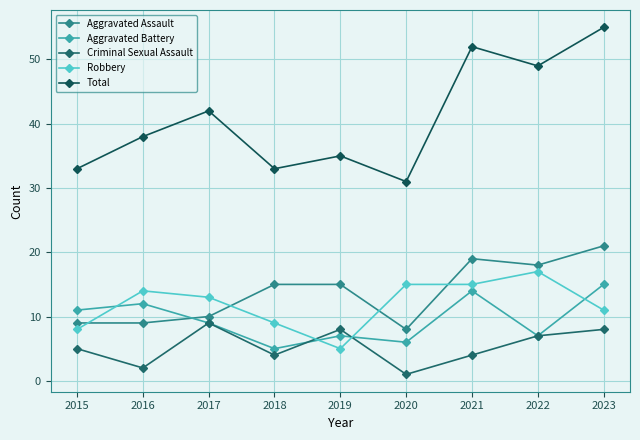

What is the difference between the maximum and minimum values in the Aggravated Assault series?

13